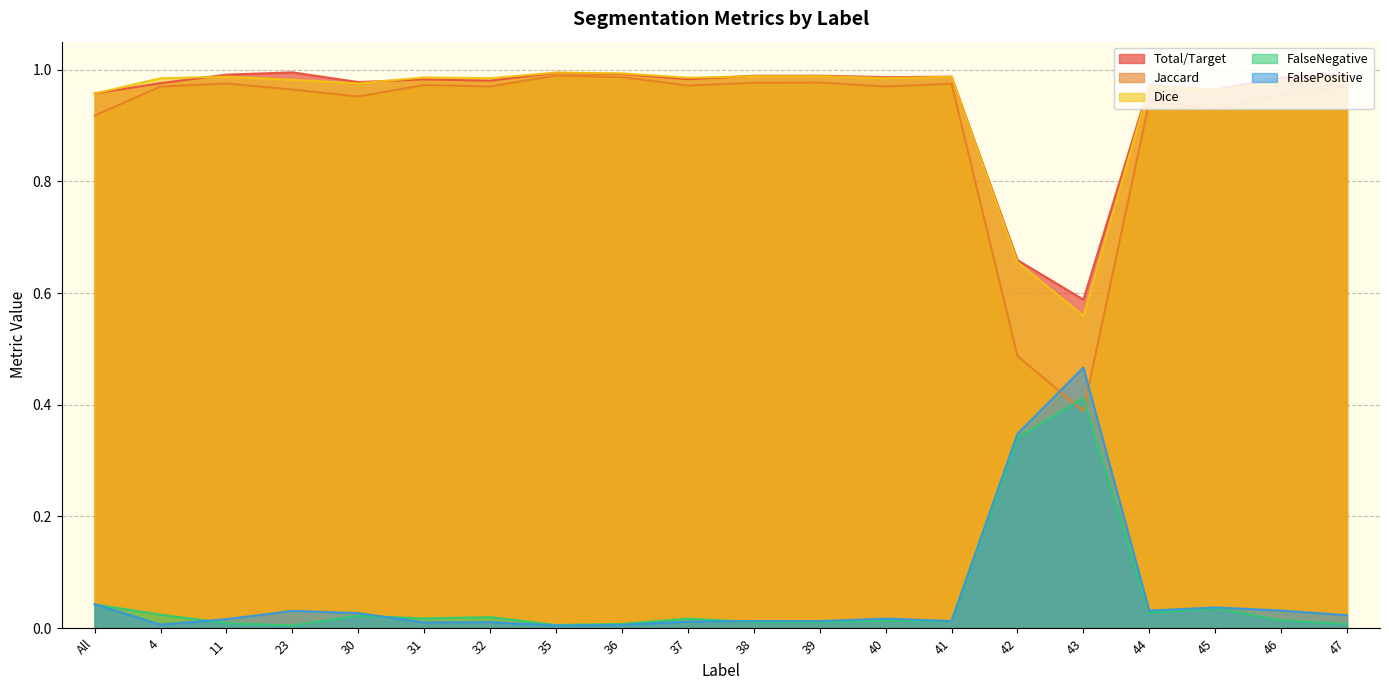

What is the sum of all FalseNegative values?

1.1